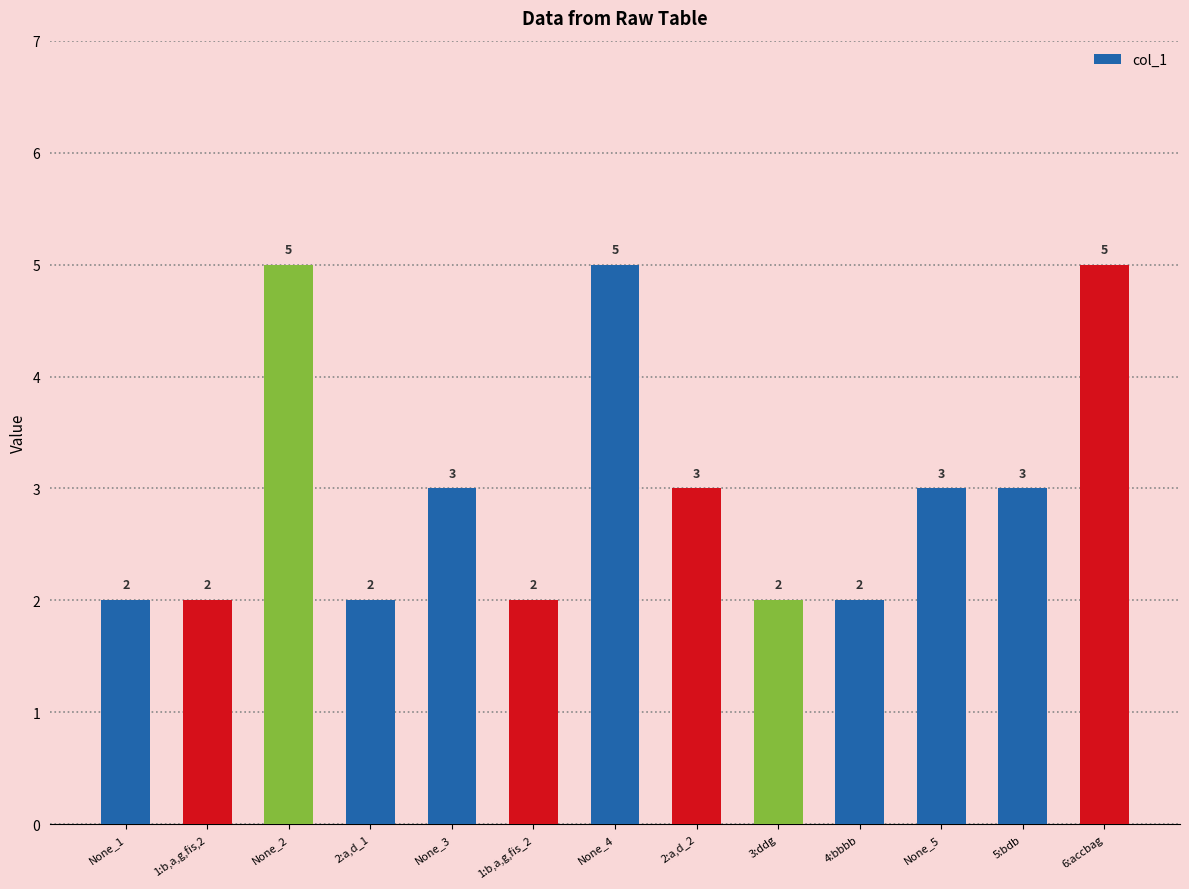

Reading right to left, list all the values displayed in this chart.

5	3	3	2	2	3	5	2	3	2	5	2	2